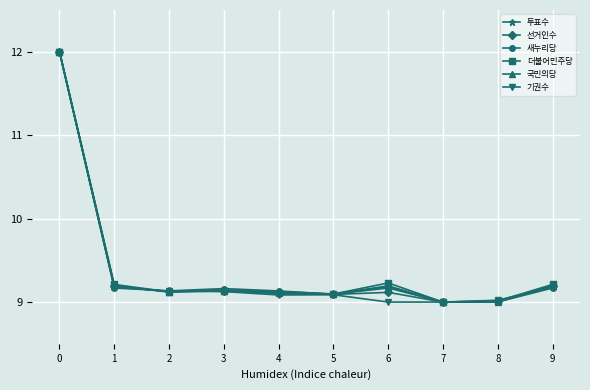

The value of 국민의당 at 6 is 3.2. True or false?

False